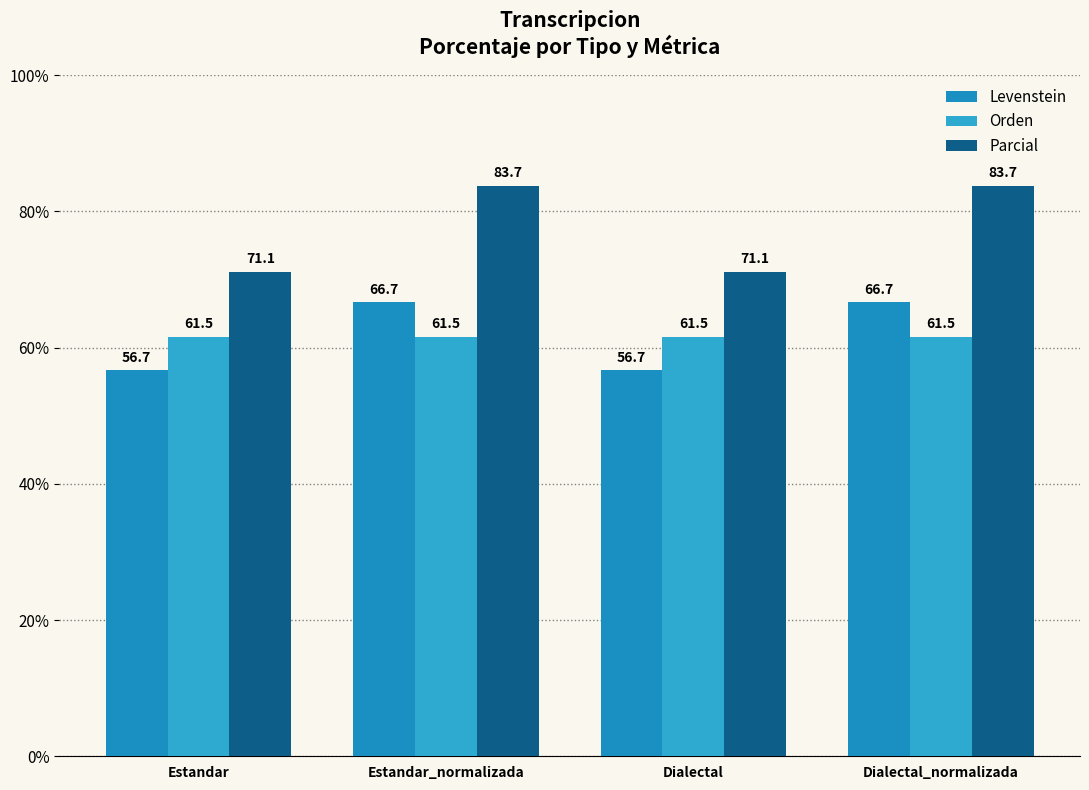

What is the label of the 1st bar from the left?

Estandar